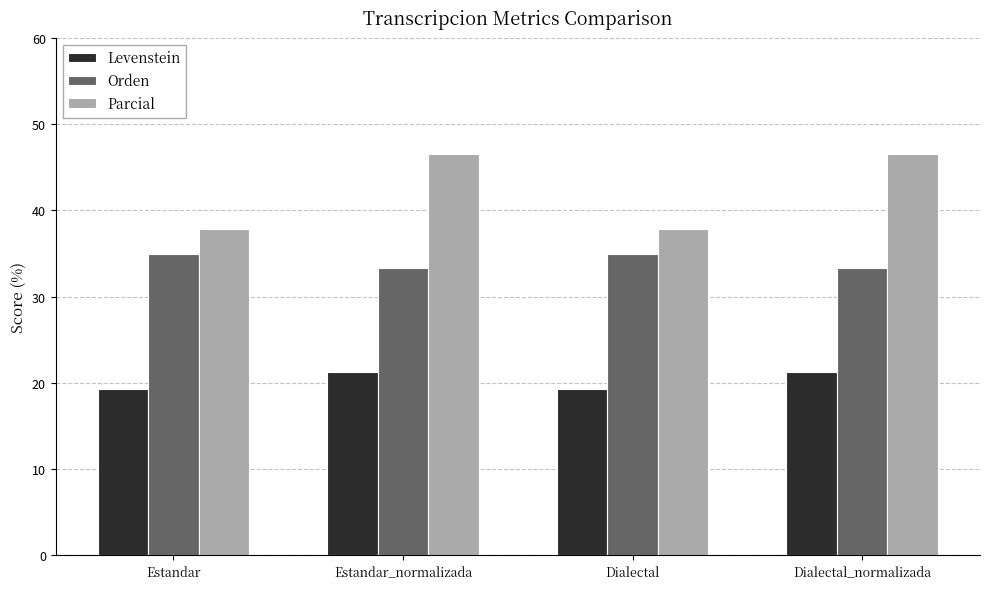

The Parcial series shows 37.8 at Dialectal. True or false?

True